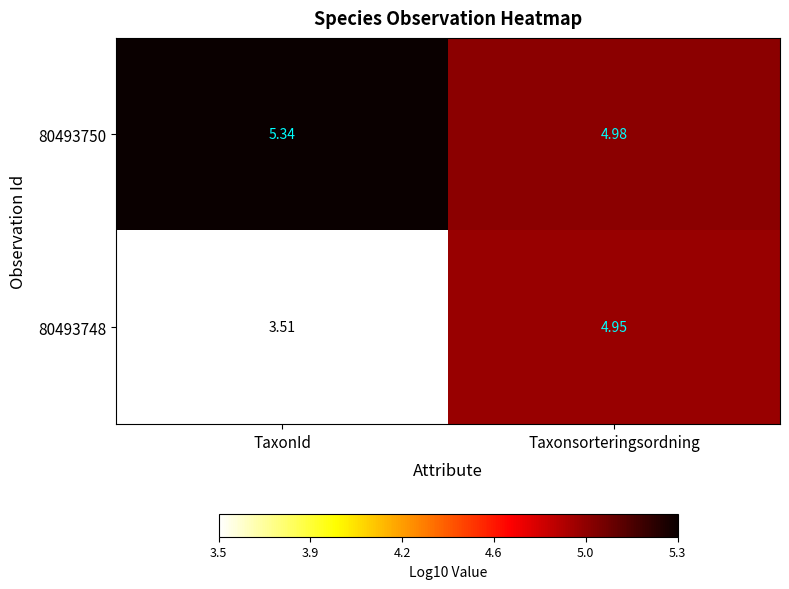

Rank the categories by 80493748 value from highest to lowest.

Taxonsorteringsordning, TaxonId